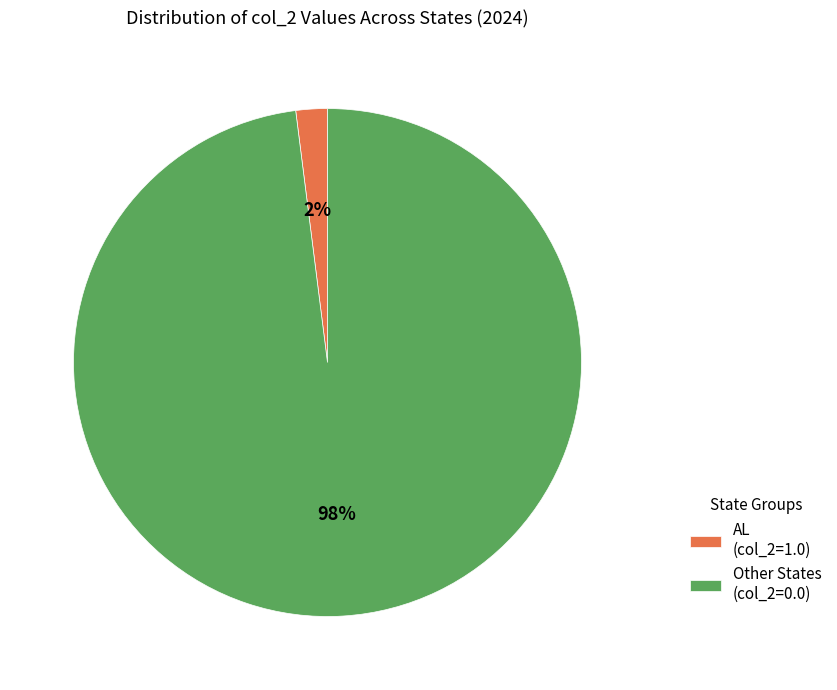

Is there any slice that represents more than half of the pie?

Yes